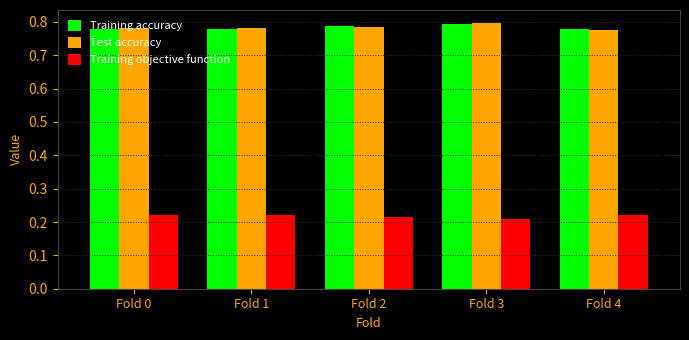

What is the spread (max minus min) of values at Fold 0?

0.6